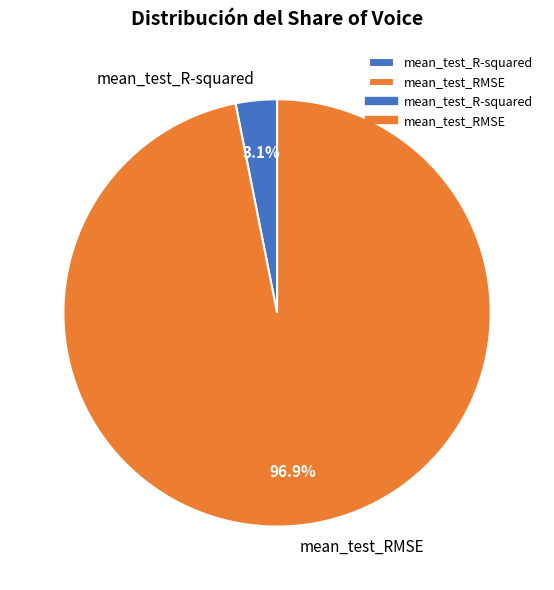

Does any single category account for the majority?

Yes